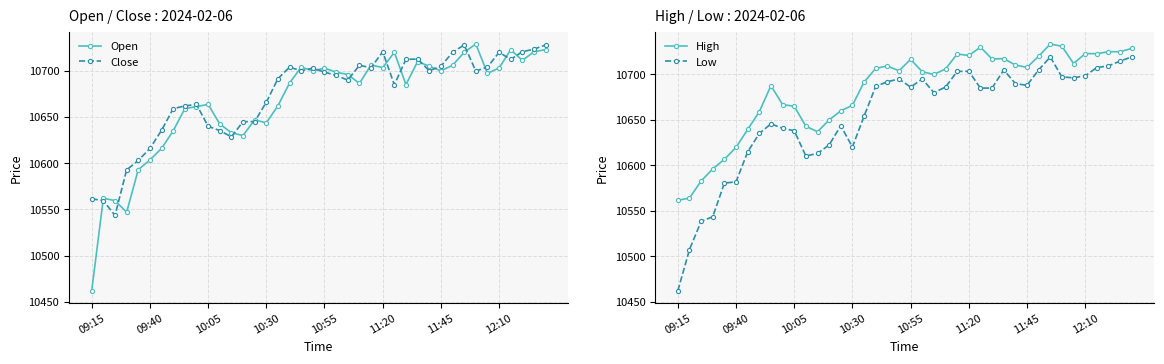

True or false: Low has more than 2 interior local peaks.

True